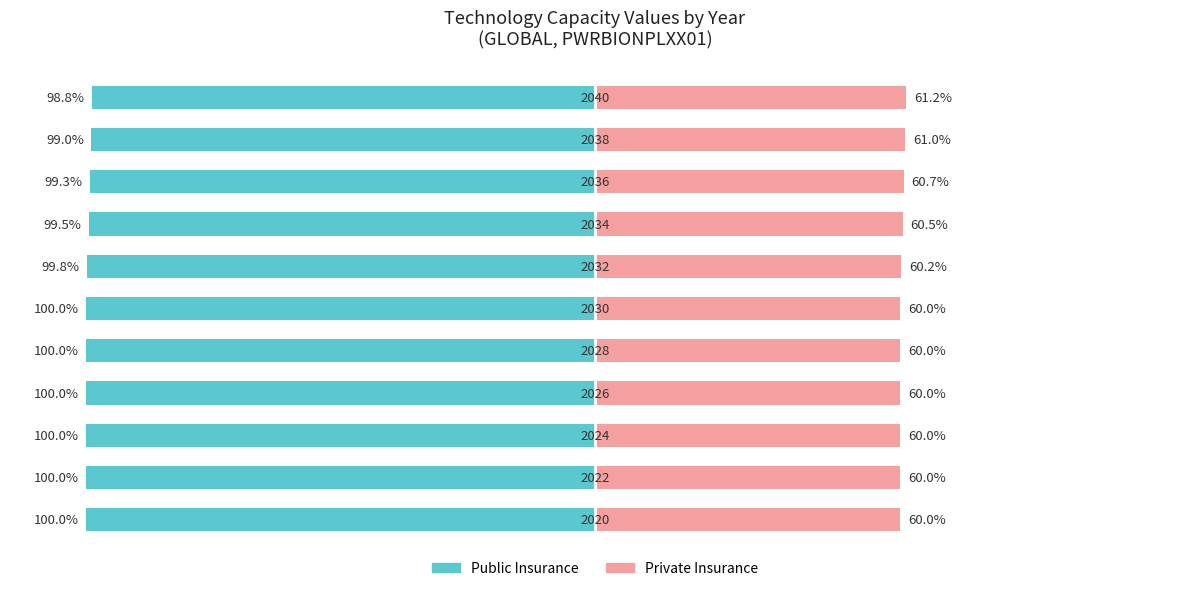

At how many categories does at least one series exceed -91?

11